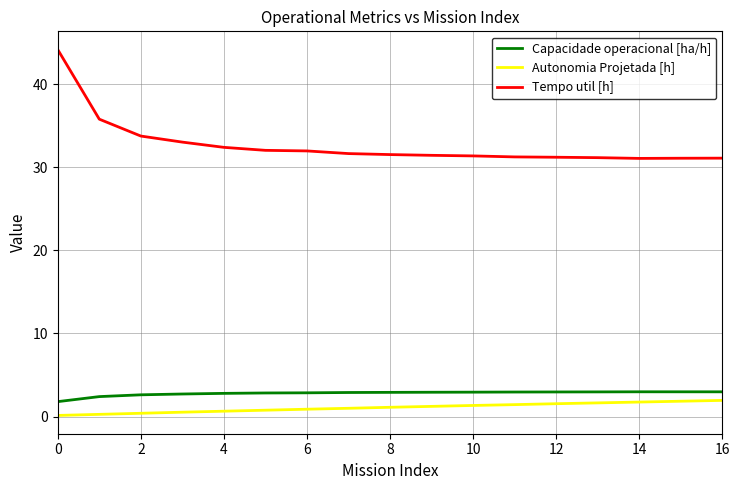

Rank the series by their maximum value, from highest to lowest.

Tempo util [h], Capacidade operacional [ha/h], Autonomia Projetada [h]